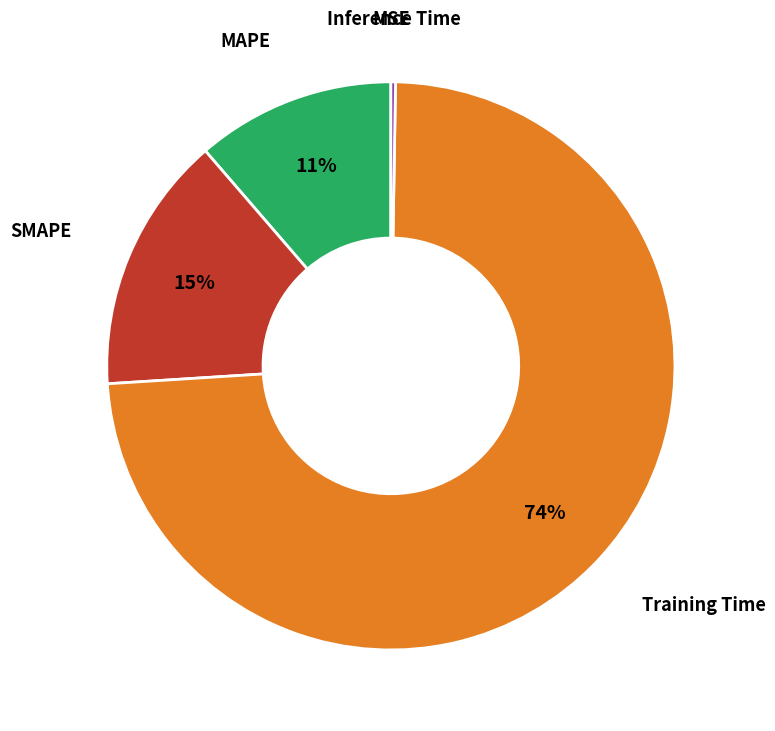

Does any single category account for the majority?

Yes